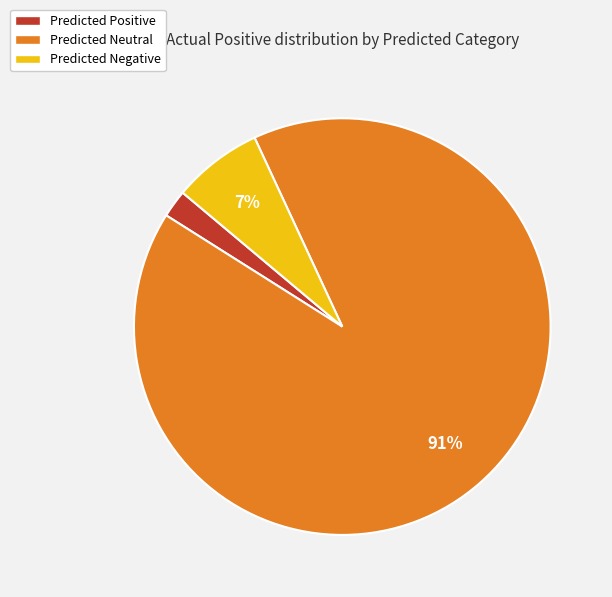

How many slices are in this pie chart?

3